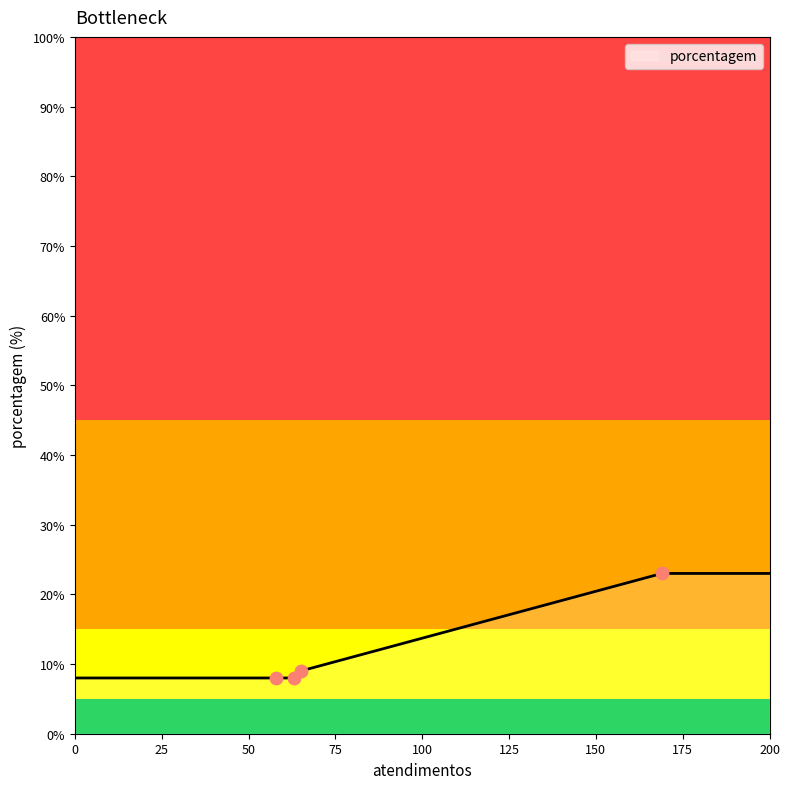

What is the maximum value shown in the chart?

23